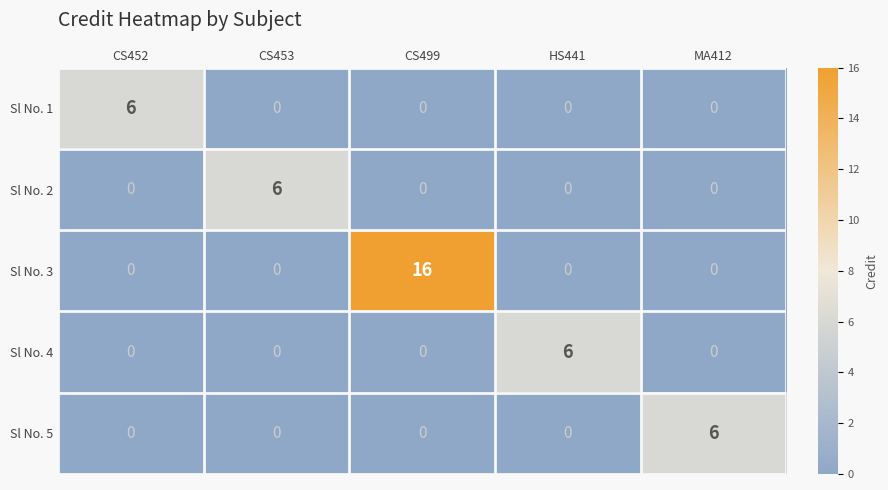

What is the sum of all Sl No. 3 values?

16